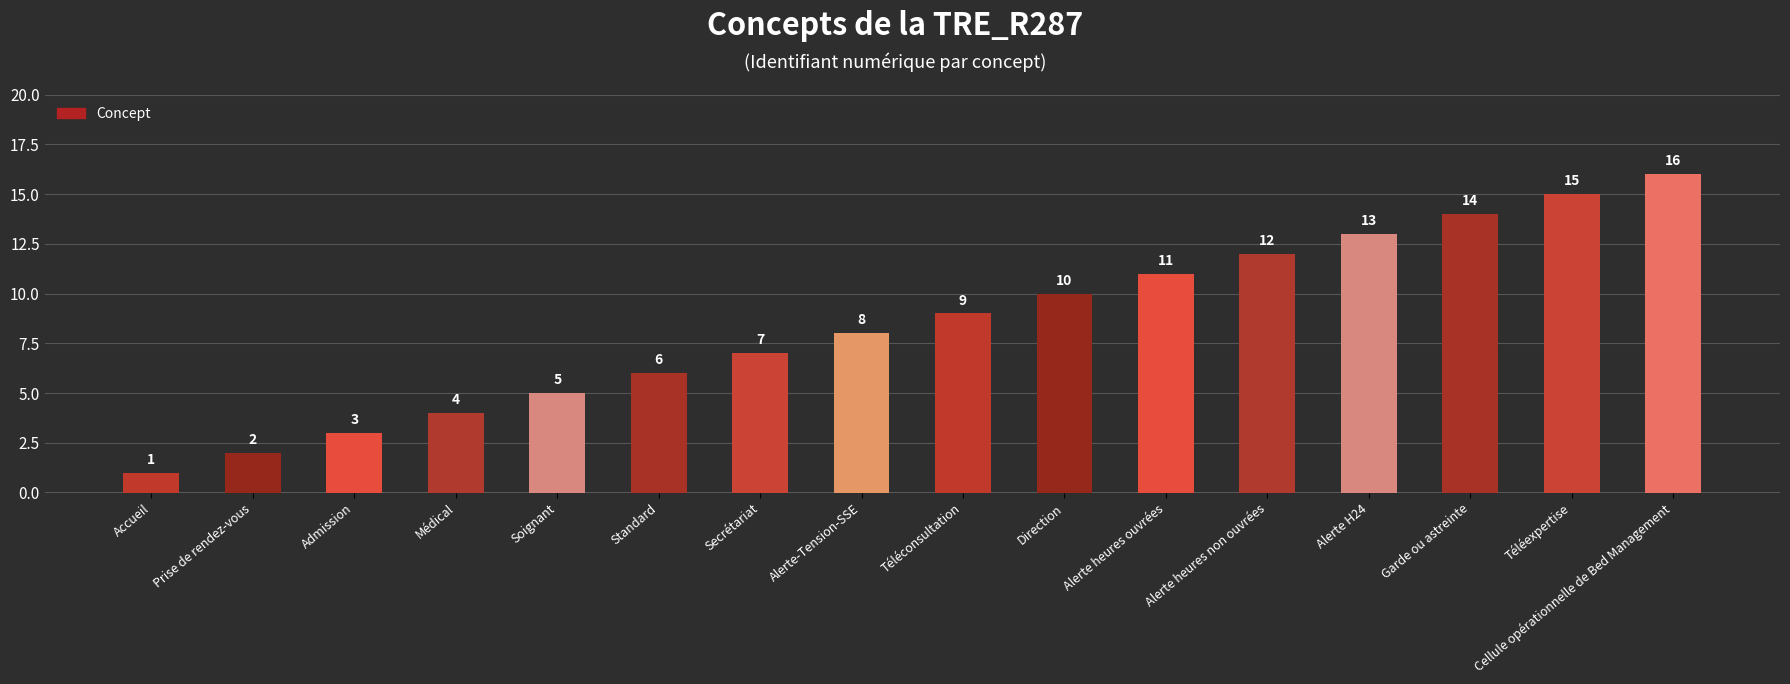

Which category has the highest value across all series?

Cellule opérationnelle de Bed Management